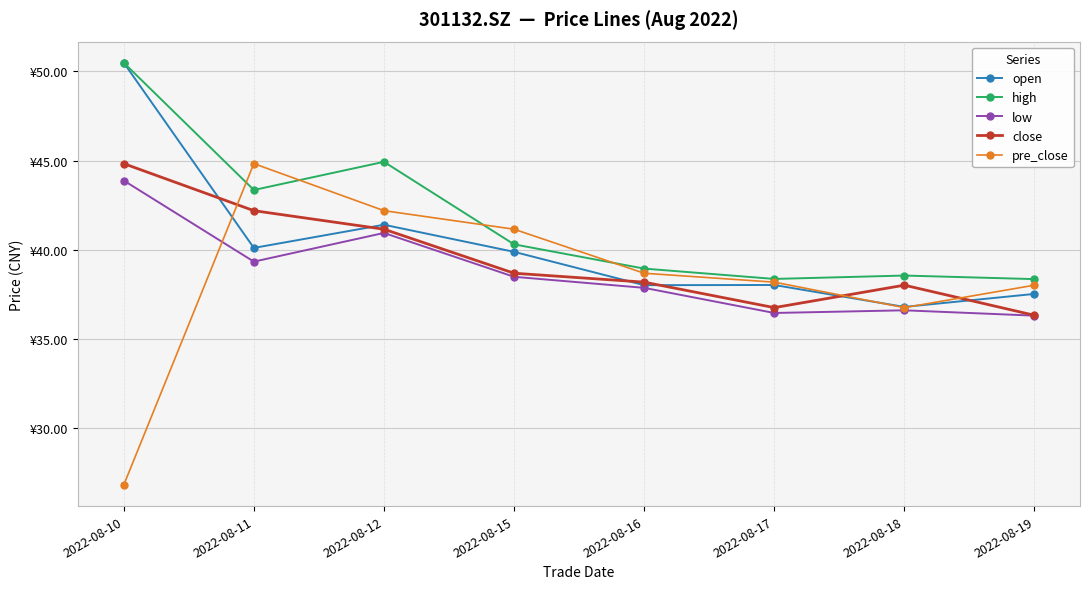

True or false: low and close intersect in this chart.

False